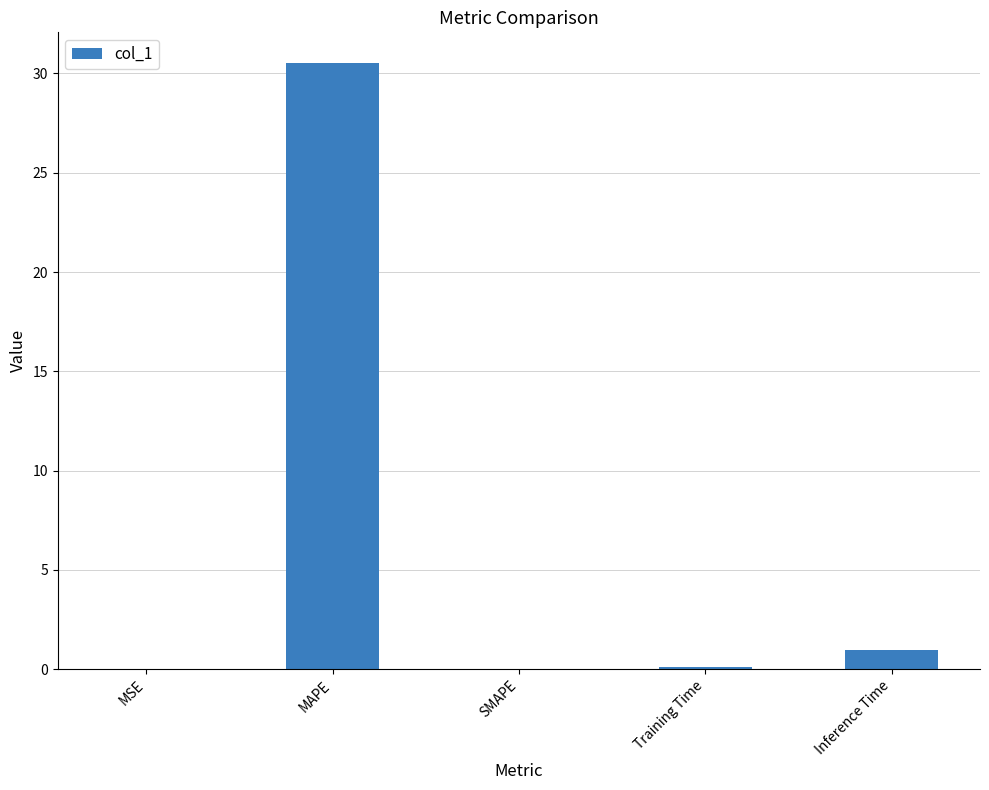

At which category does the chart reach its peak across all series?

MAPE